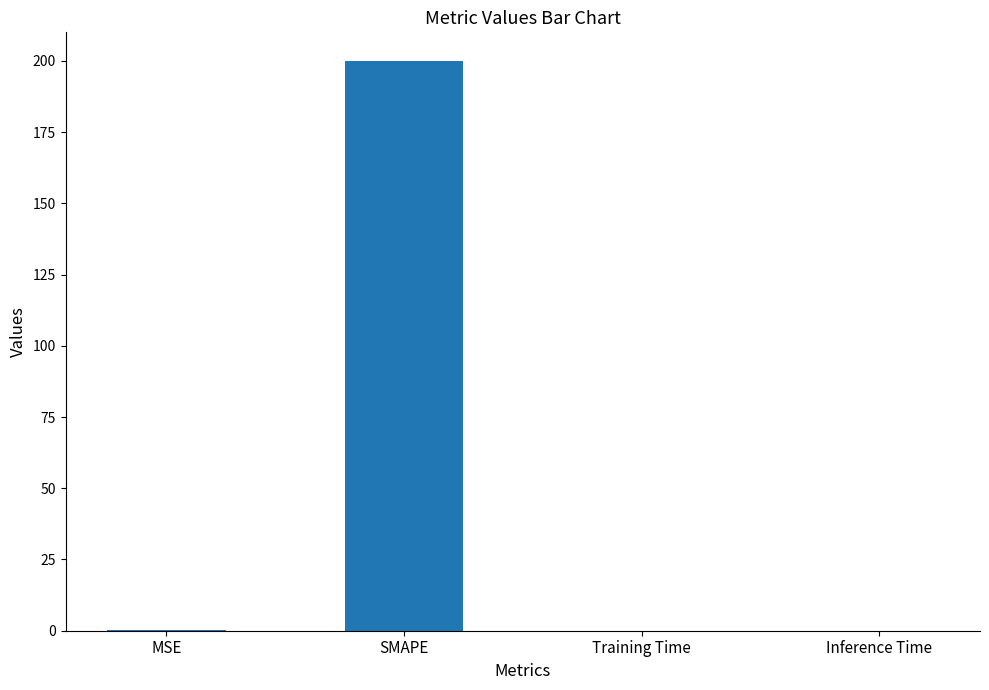

Between Inference Time and SMAPE, which is larger?

SMAPE